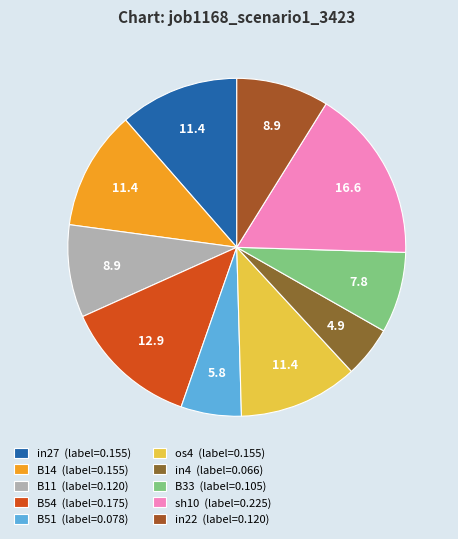

How many slices are in this pie chart?

10